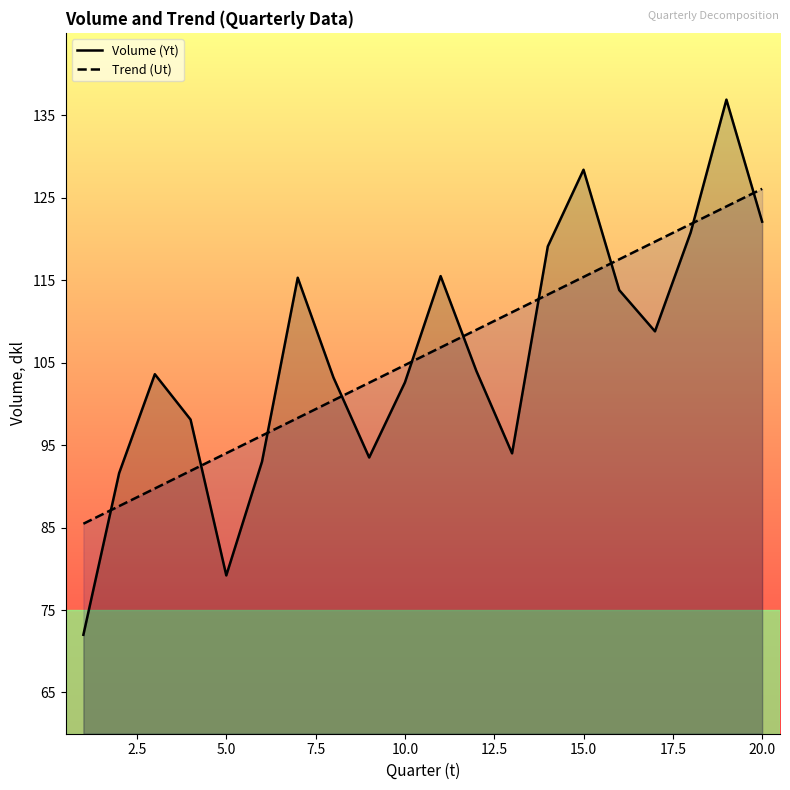

Does the chart display data point markers on the line(s)?

No